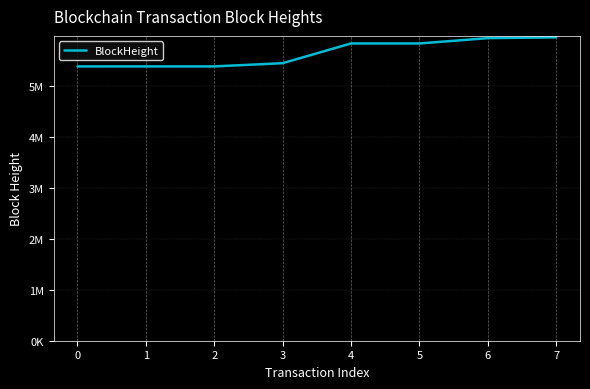

Reading left to right, list all the values displayed in this chart.

5385830	5386080	5386240	5449689	5836850	5836865	5941440	5956949